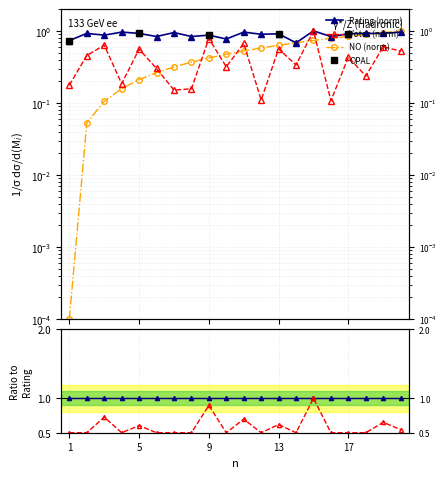

Which series has the largest range (max minus min)?

NO_norm